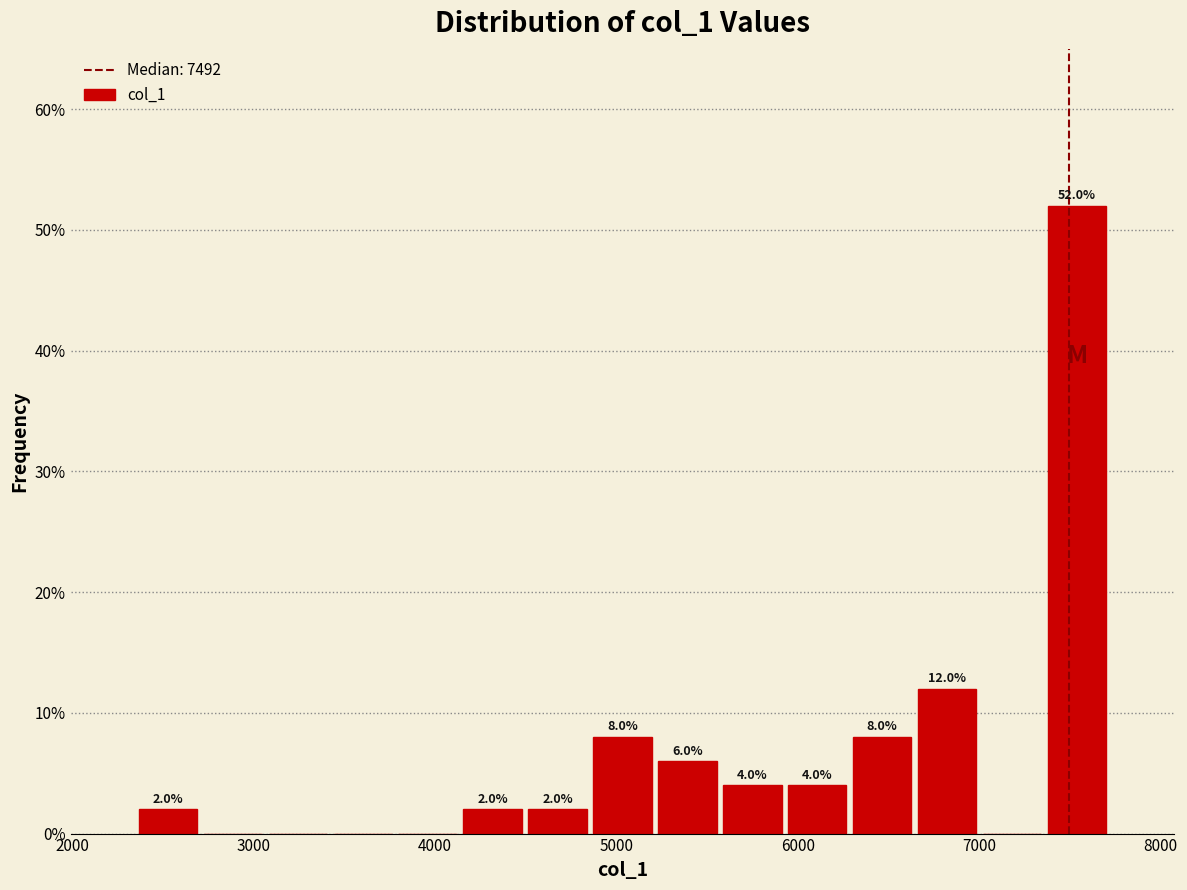

Around what value on the x-axis is the tallest bar? Give the approximate position of its centre, as read against the axis.

7500